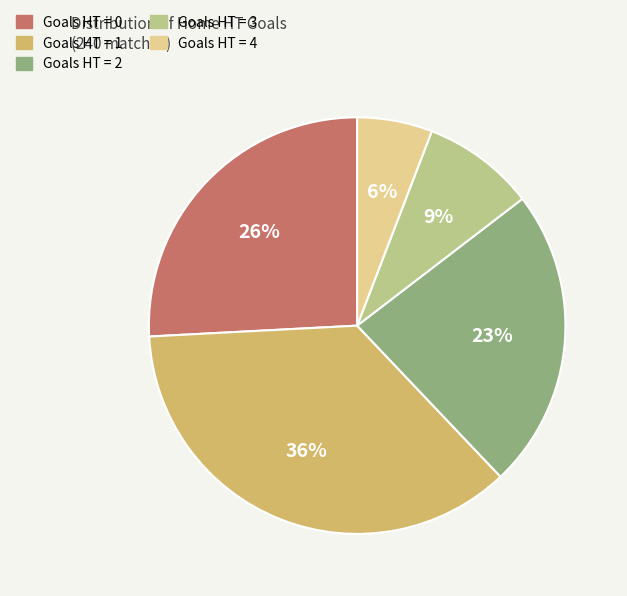

How many segments does this pie chart have?

5